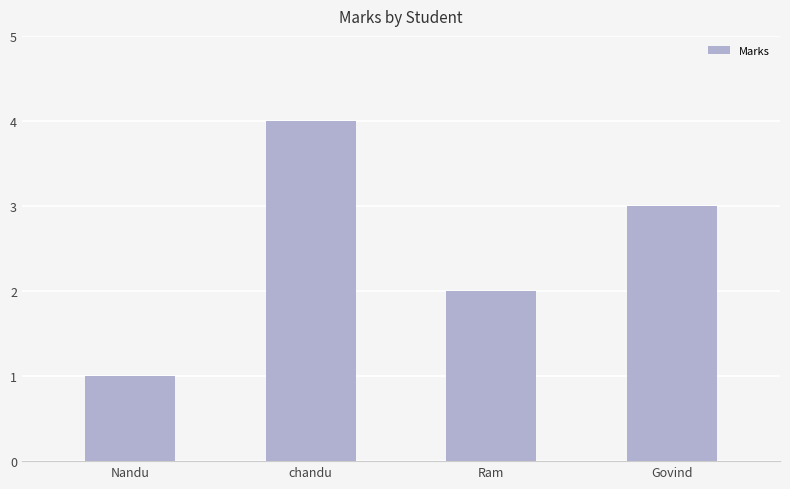

List the labels in order of value, largest first.

chandu, Govind, Ram, Nandu